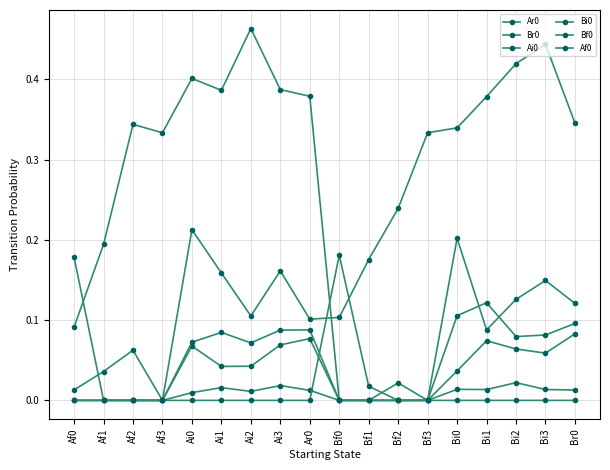

True or false: Ai0 and Bf0 intersect in this chart.

True